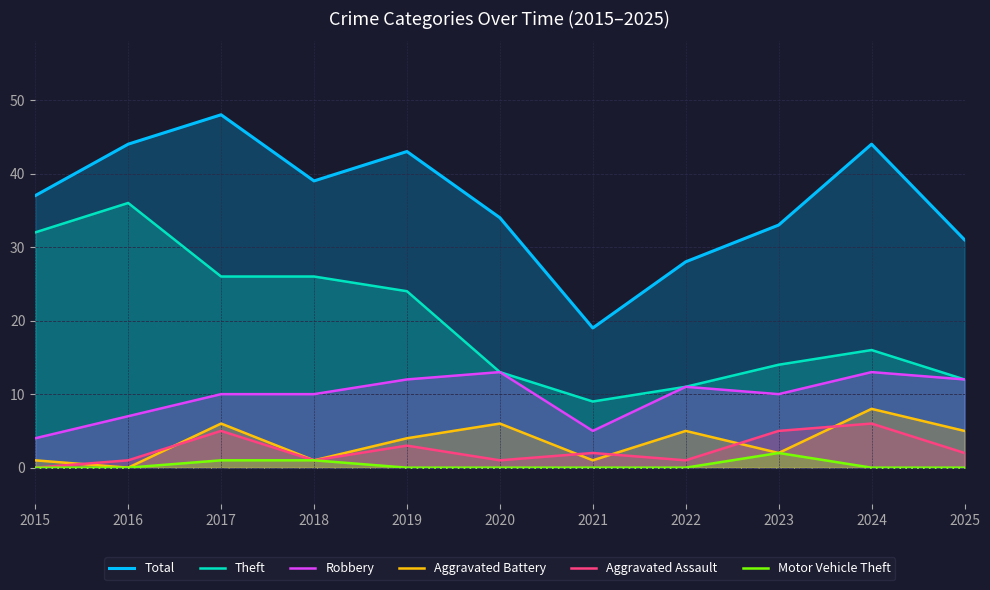

Which series has the largest range (max minus min)?

Total